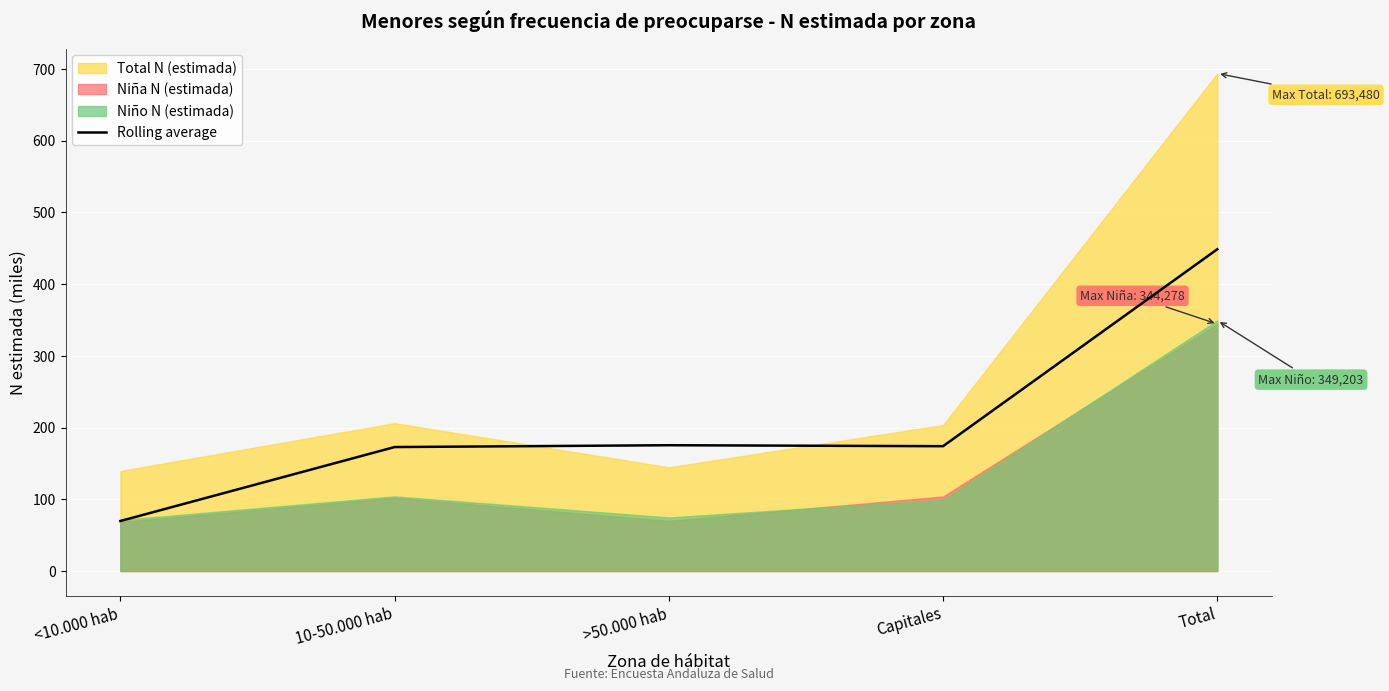

True or false: there are more than 0 points higher than both neighbors.

True